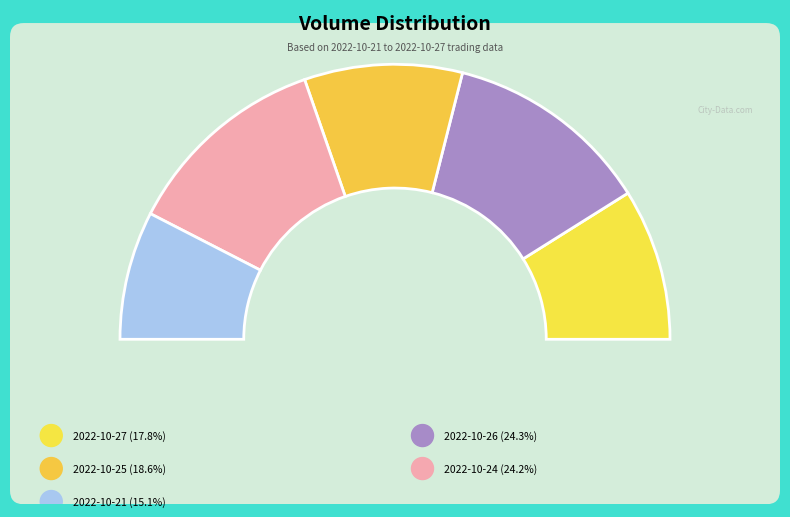

Rank the categories by value from highest to lowest.

2022-10-26, 2022-10-24, 2022-10-25, 2022-10-27, 2022-10-21